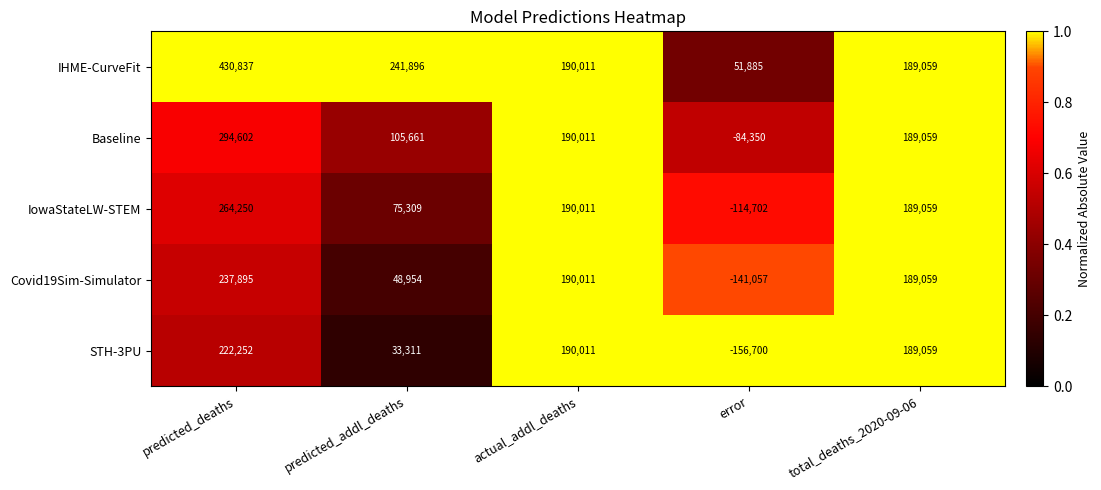

What is the total value across all series at error?

-444924